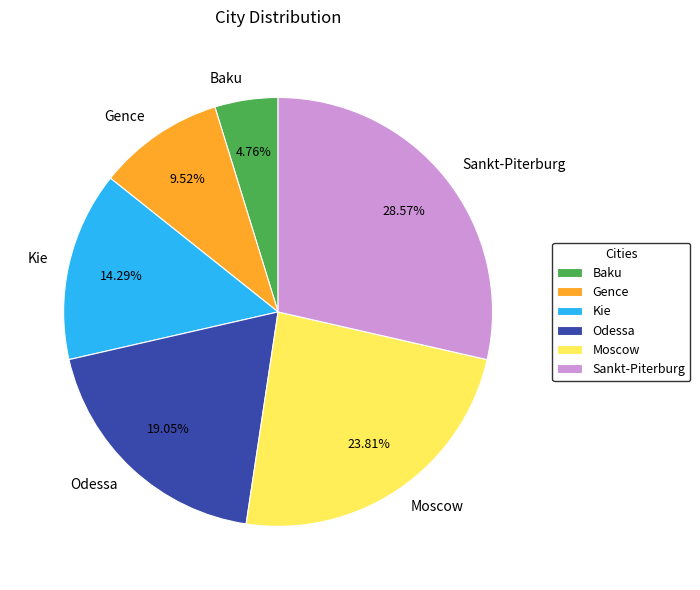

How many slices are in this pie chart?

6